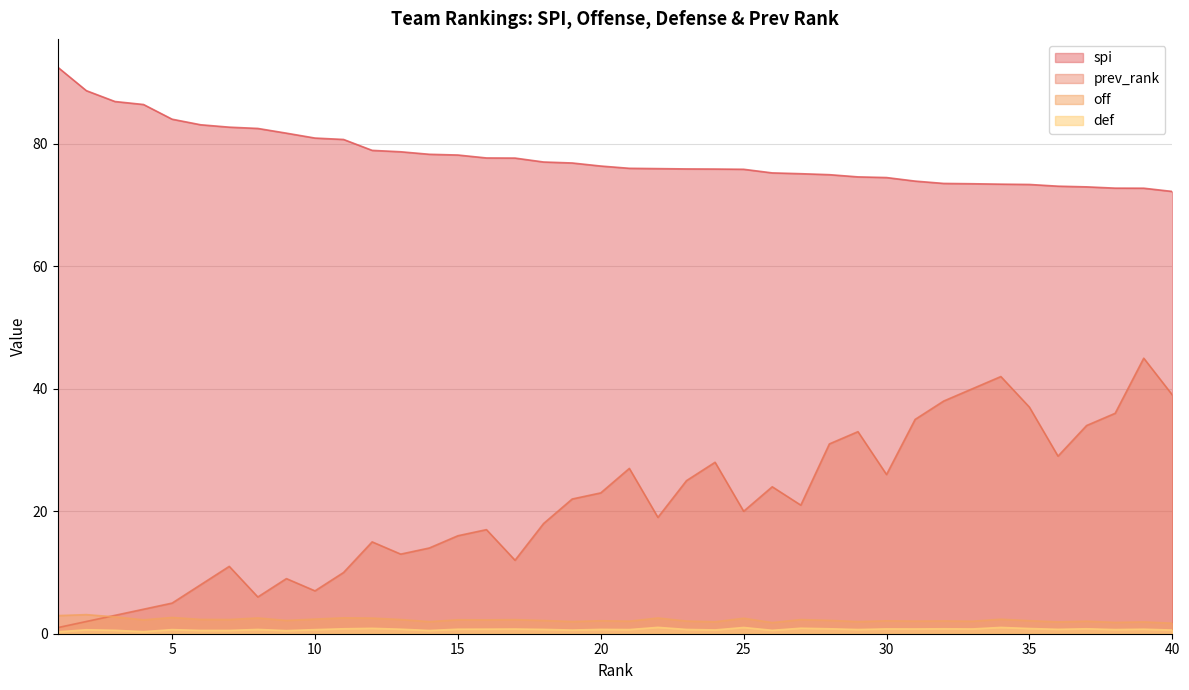

What is the highest value of the def series?

1.0